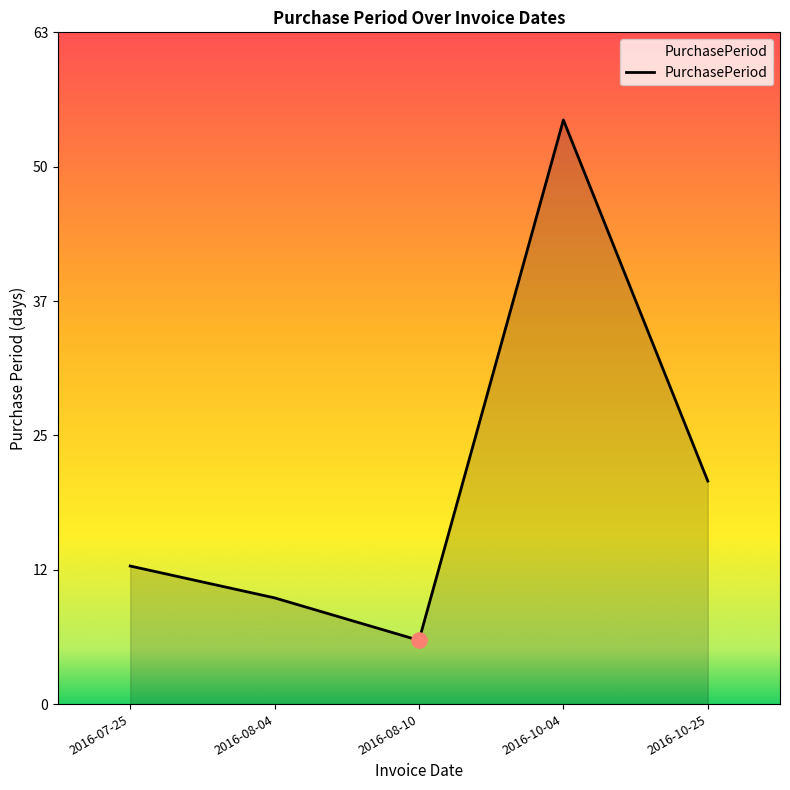

Approximately how many times larger is the value at 2016-08-04 compared to 2016-07-25?

0.8